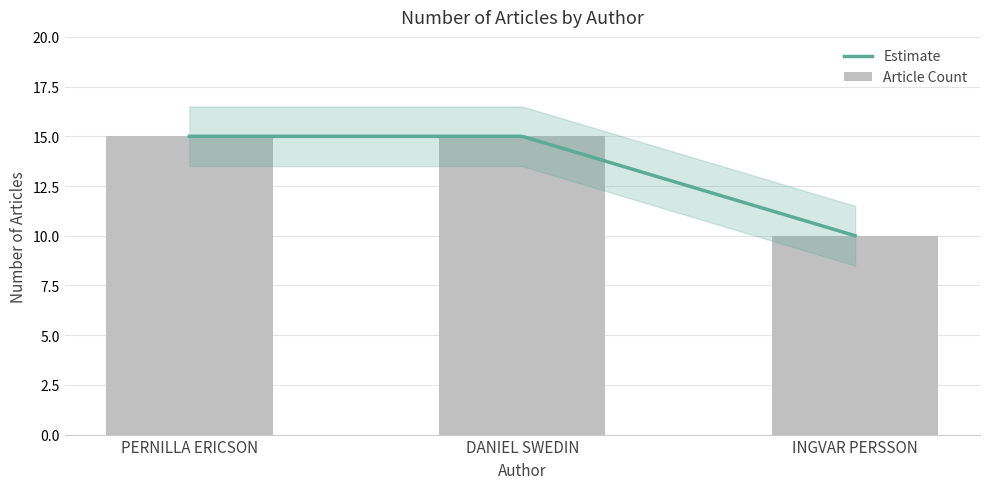

Reading left to right, transcribe all the data shown in this chart.

15	15	10